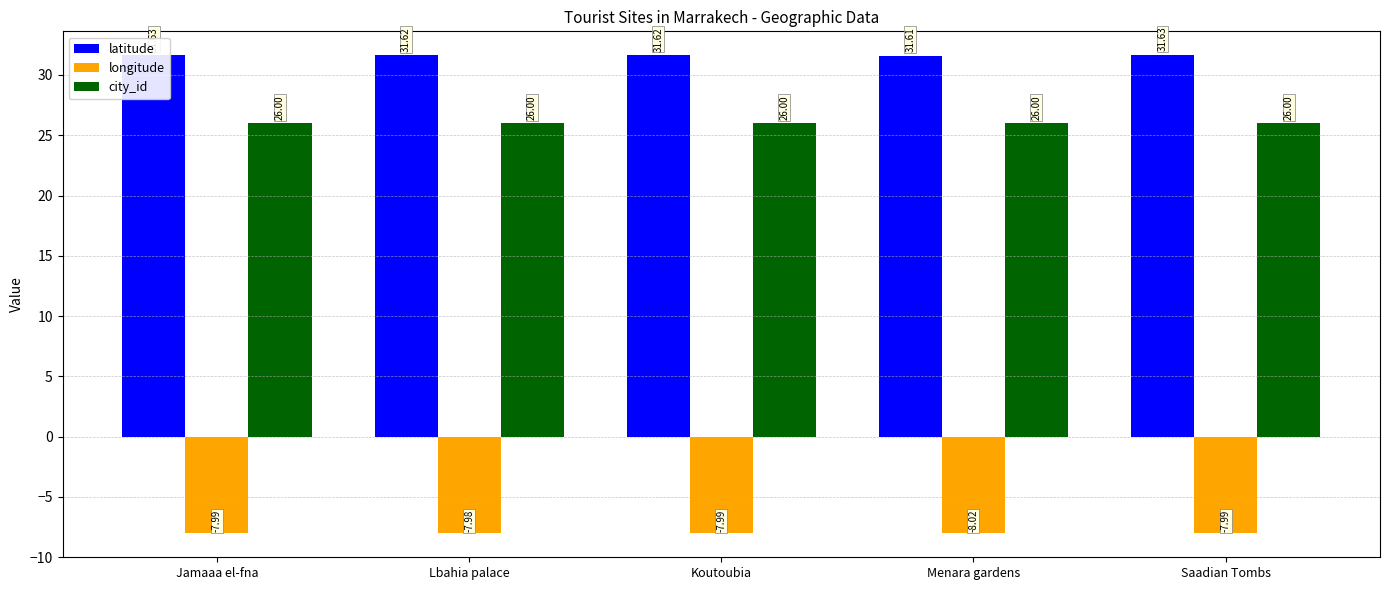

At how many categories does at least one series exceed 18?

5